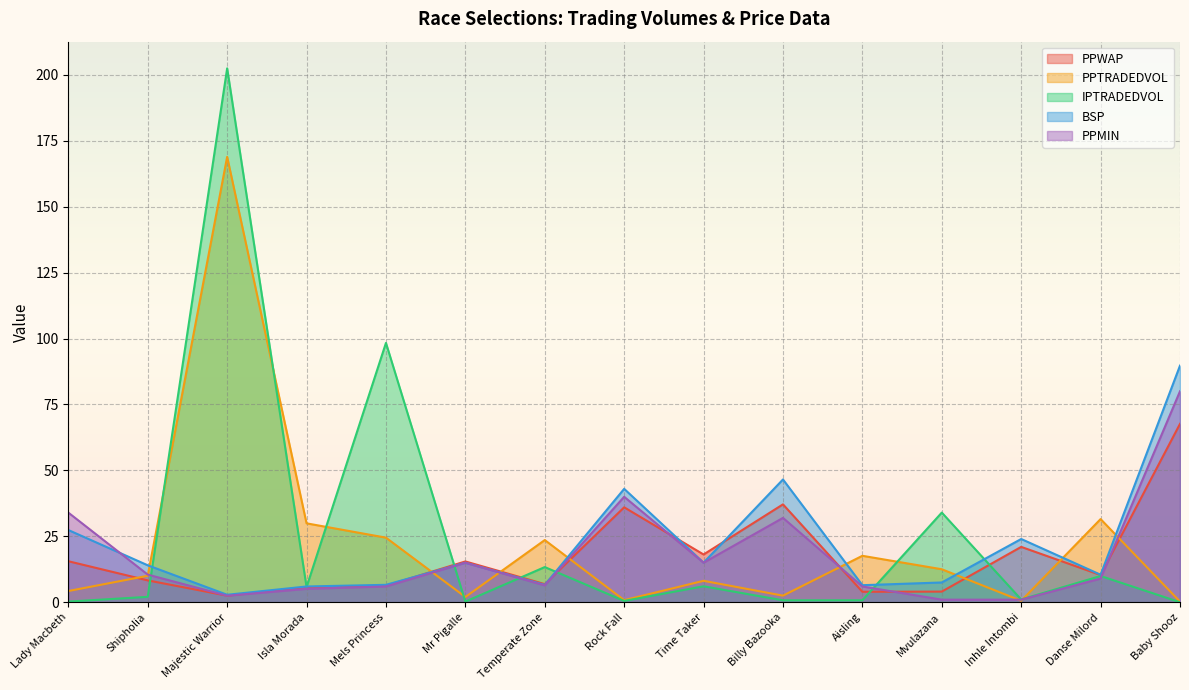

What is the total value across all series at Mvulazana?

59.1